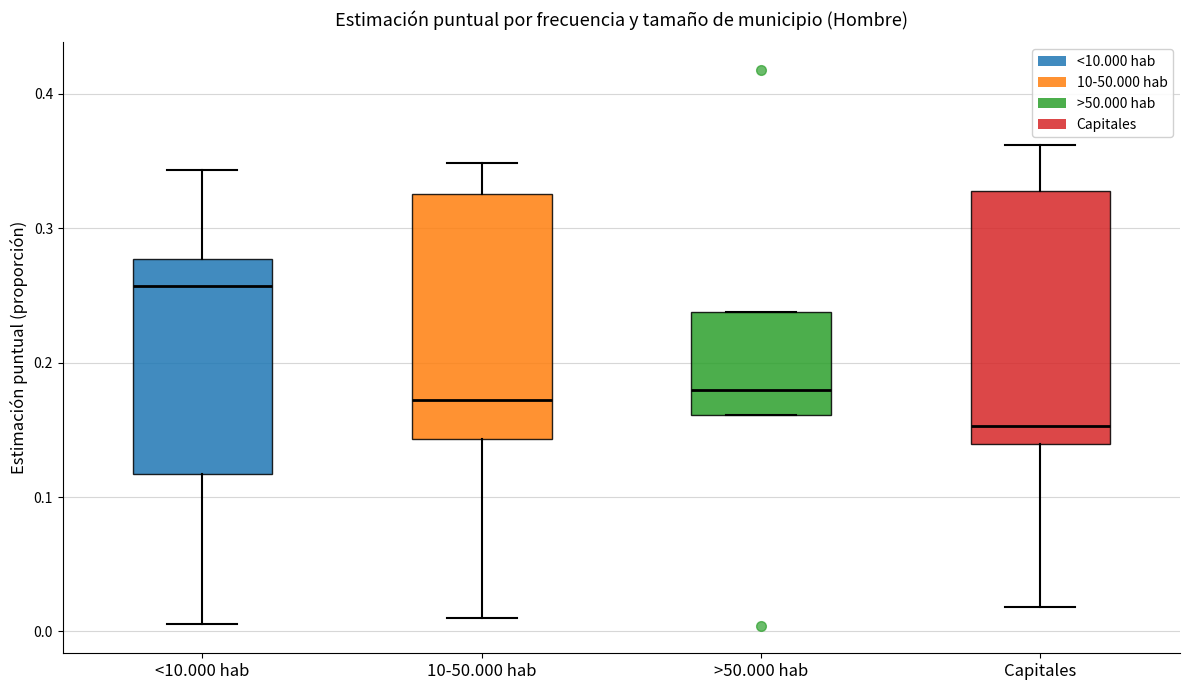

Reading left to right, transcribe this box plot: for each box, give where its median line is, the range the box spans, and where its two whiskers end, as read against the y-axis. The values are not printed on the chart, so give them approximately, as read against the axis.

<10.000 hab: median 0.26, box 0.12 to 0.28, whiskers 0.01 to 0.34
10-50.000 hab: median 0.17, box 0.14 to 0.33, whiskers 0.01 to 0.35
>50.000 hab: median 0.18, box 0.16 to 0.24, whiskers 0.16 to 0.24
Capitales: median 0.15, box 0.14 to 0.33, whiskers 0.02 to 0.36